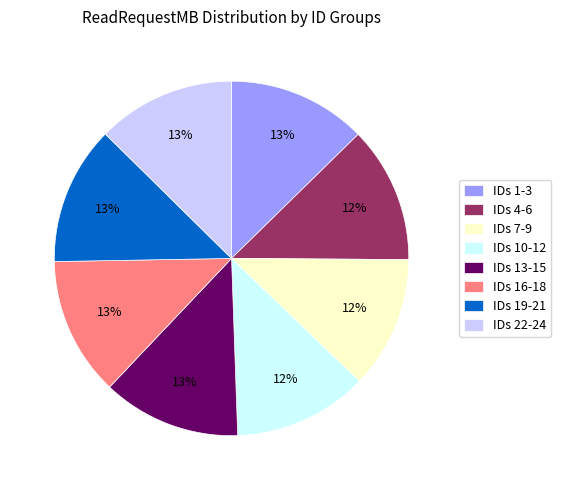

To the nearest percent, what is the average slice percentage?

12%